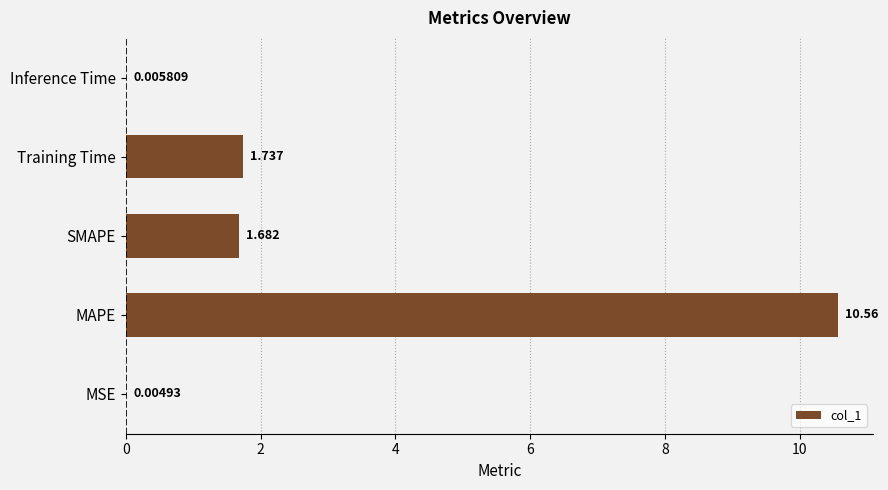

Between Training Time and MAPE, which is larger?

MAPE